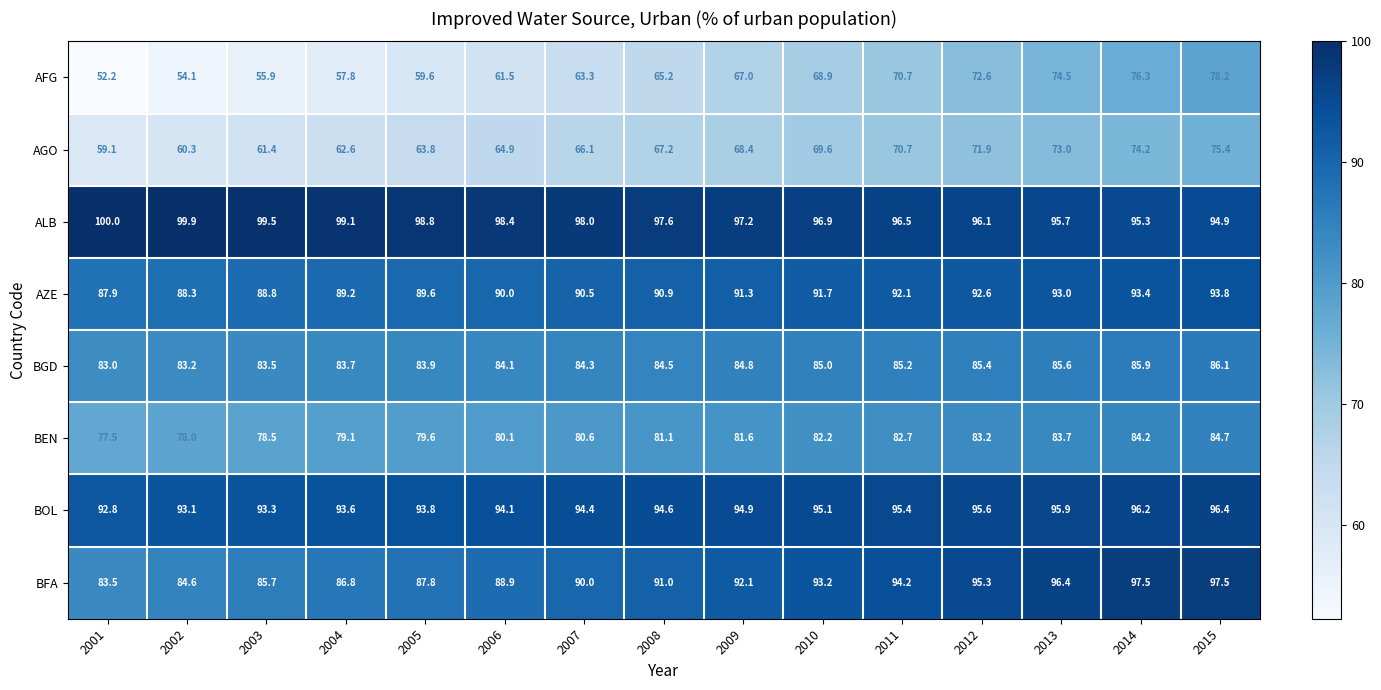

At 2002, list the series in order from largest to smallest.

ALB, BOL, AZE, BFA, BGD, BEN, AGO, AFG